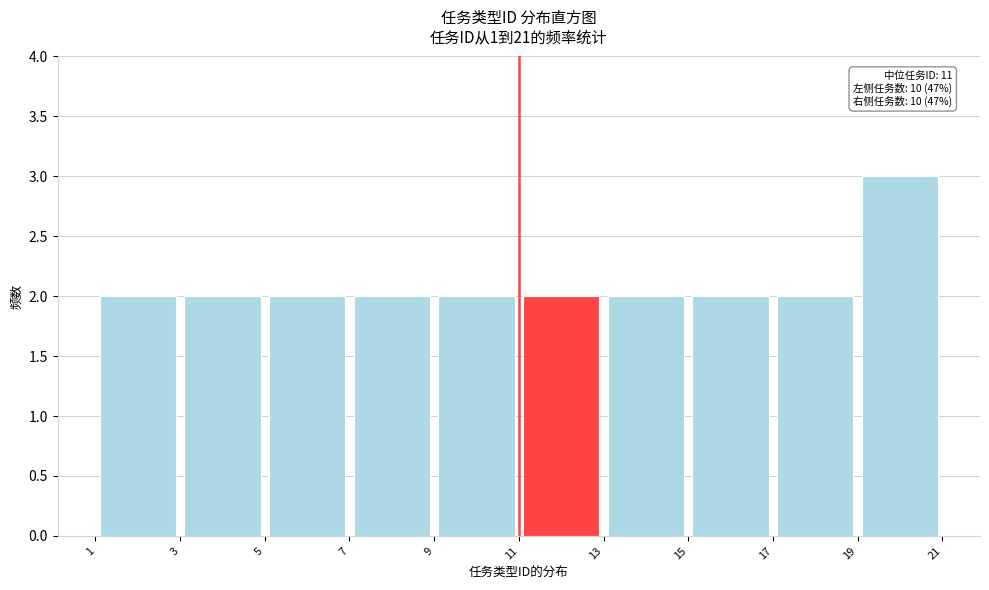

Over which range of the x-axis is the bar tallest?

19 to 21